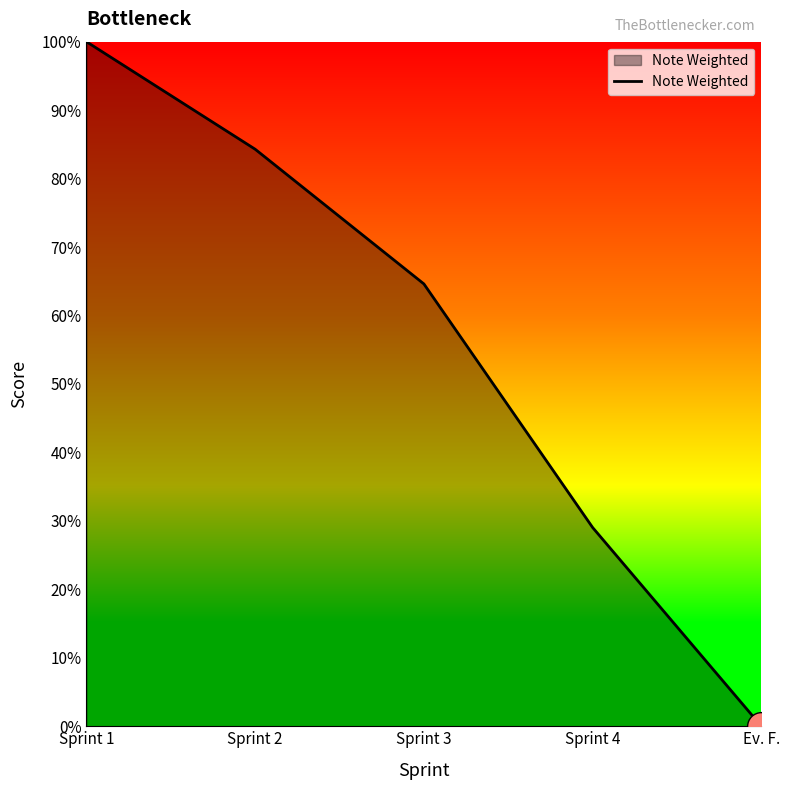

Reading left to right, extract all data points from this chart.

1.0	0.8	0.6	0.3	0.0